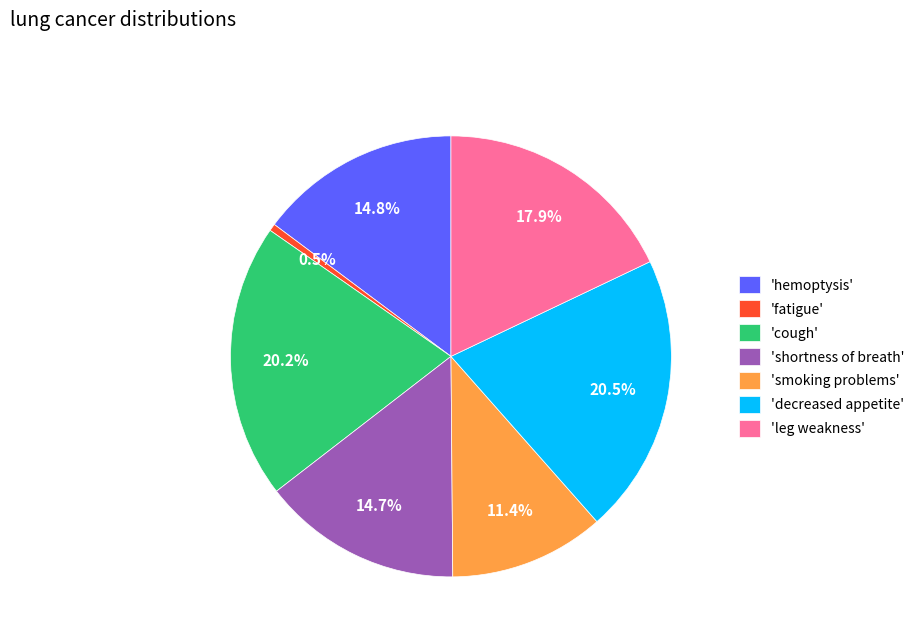

Approximately how many times larger is the value at 'decreased appetite' compared to 'shortness of breath'?

1.4